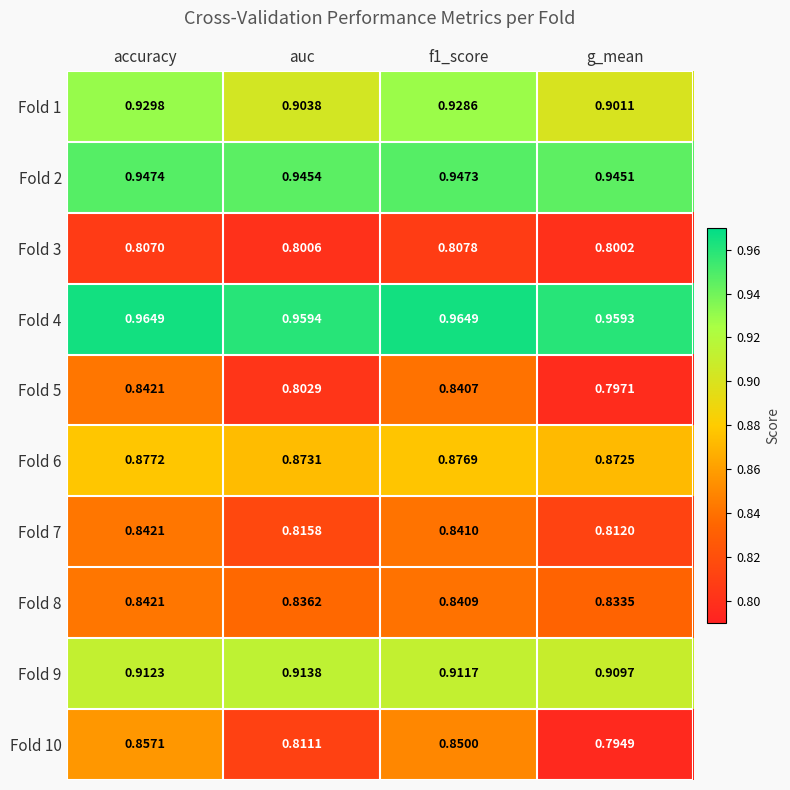

What is the total value across all series at f1_score?

8.8